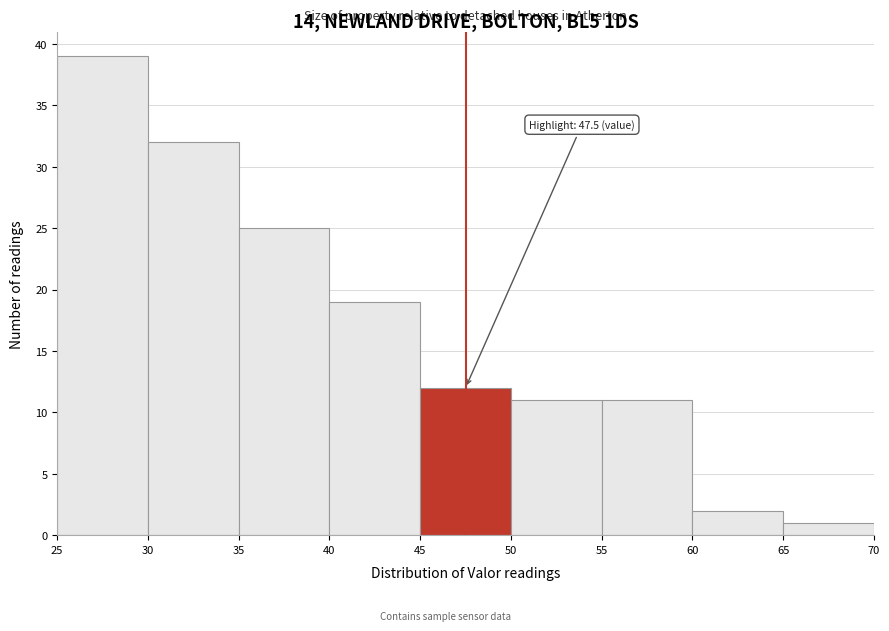

Over which range of the x-axis is the bar tallest?

25 to 30